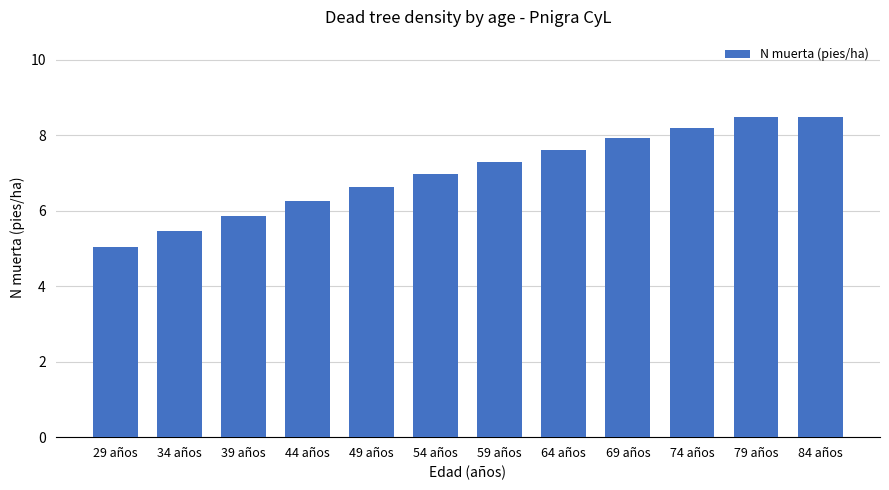

Reading right to left, extract all data points from this chart.

8.5	8.5	8.2	7.9	7.6	7.3	7.0	6.6	6.3	5.9	5.5	5.0